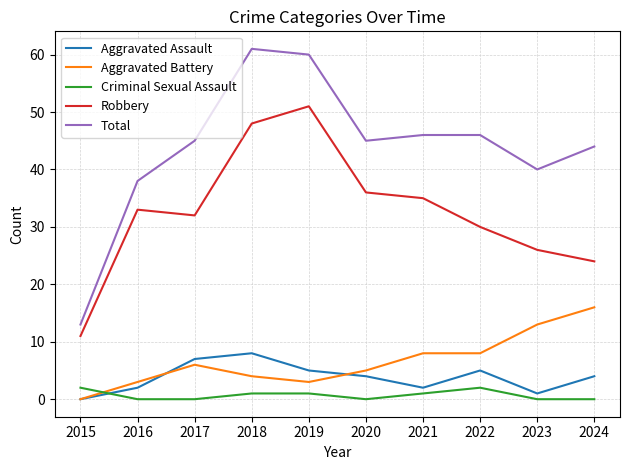

Read the Aggravated Assault value at 2020.

4